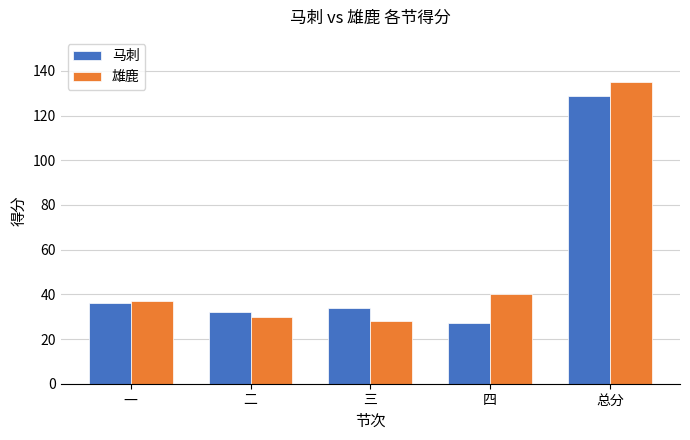

What is the label of the 3rd bar from the left?

三